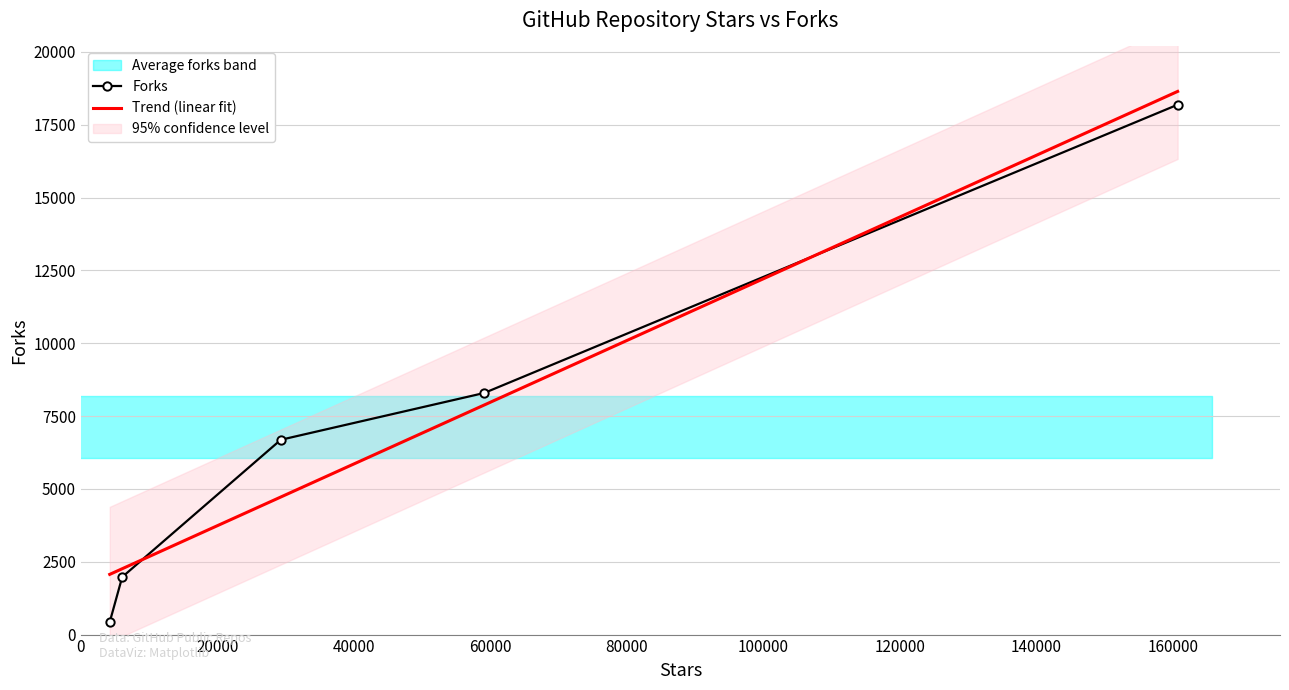

True or false: Forks has more than 2 points higher than both neighbors.

False